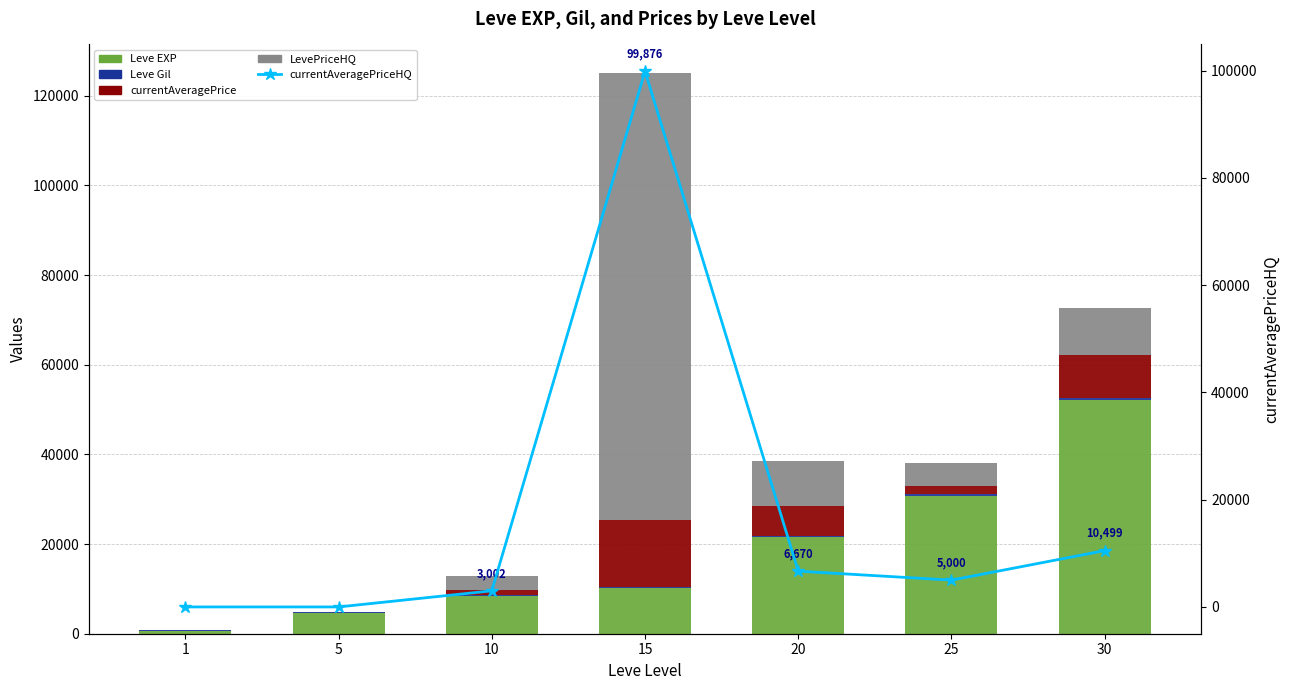

Reading left to right, what are all the values shown in this chart?

Leve EXP: 630	4660	8430	10100	21600	30820	52220
Leve Gil: 112	140	170	226	295	336	410
currentAveragePrice: 0	139	1169	15000	6670	1883	9537
LevePriceHQ: 0	0	3002	99876	10000	5000	10499
currentAveragePriceHQ: 0	0	3002	99876	6670	5000	10499